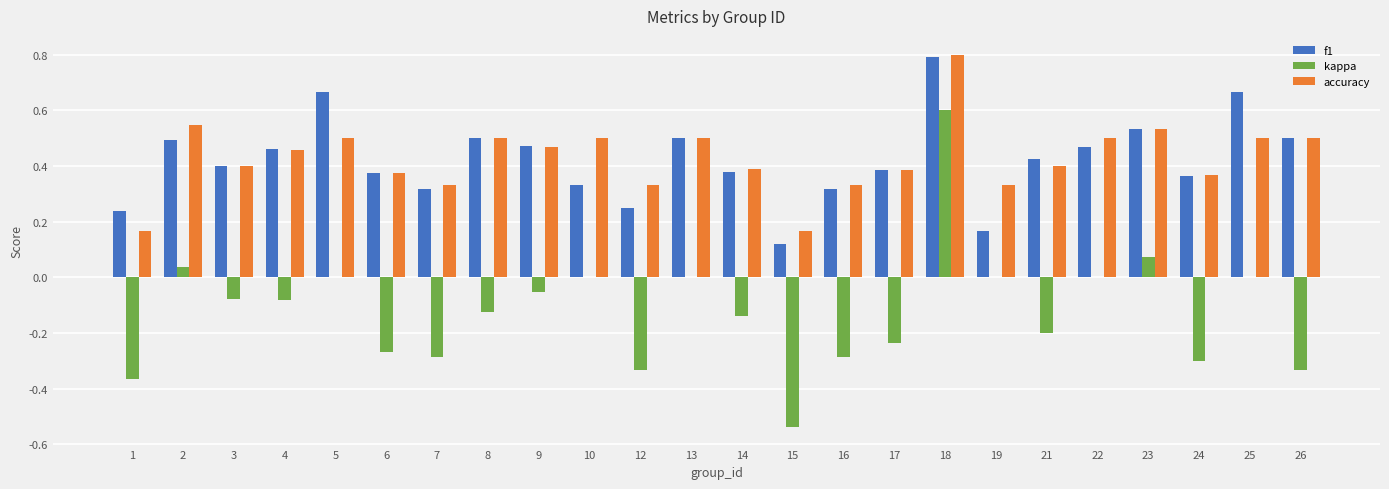

How many f1 values are between 0 and 1?

24